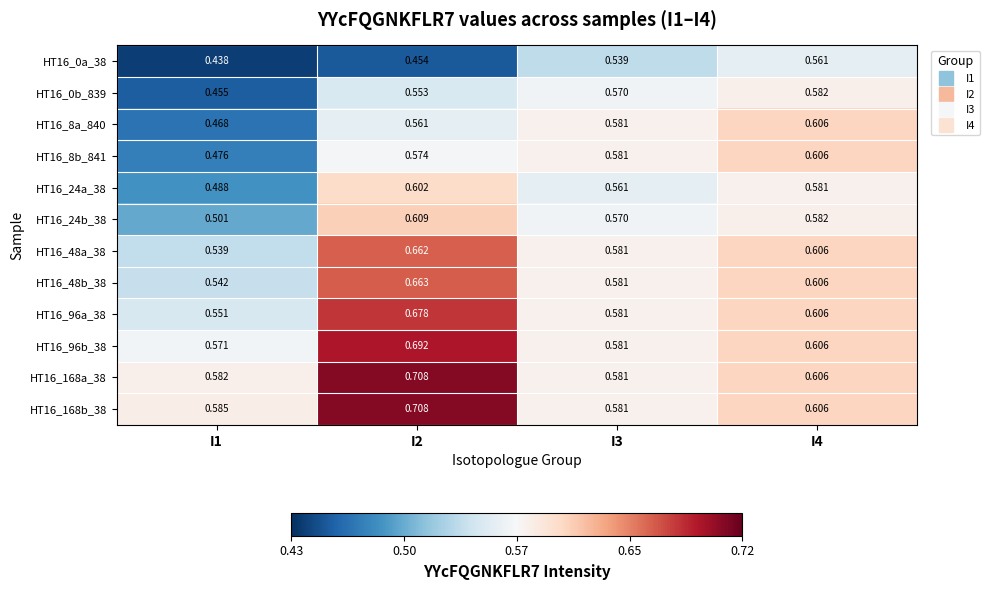

How many series are shown in this chart?

12